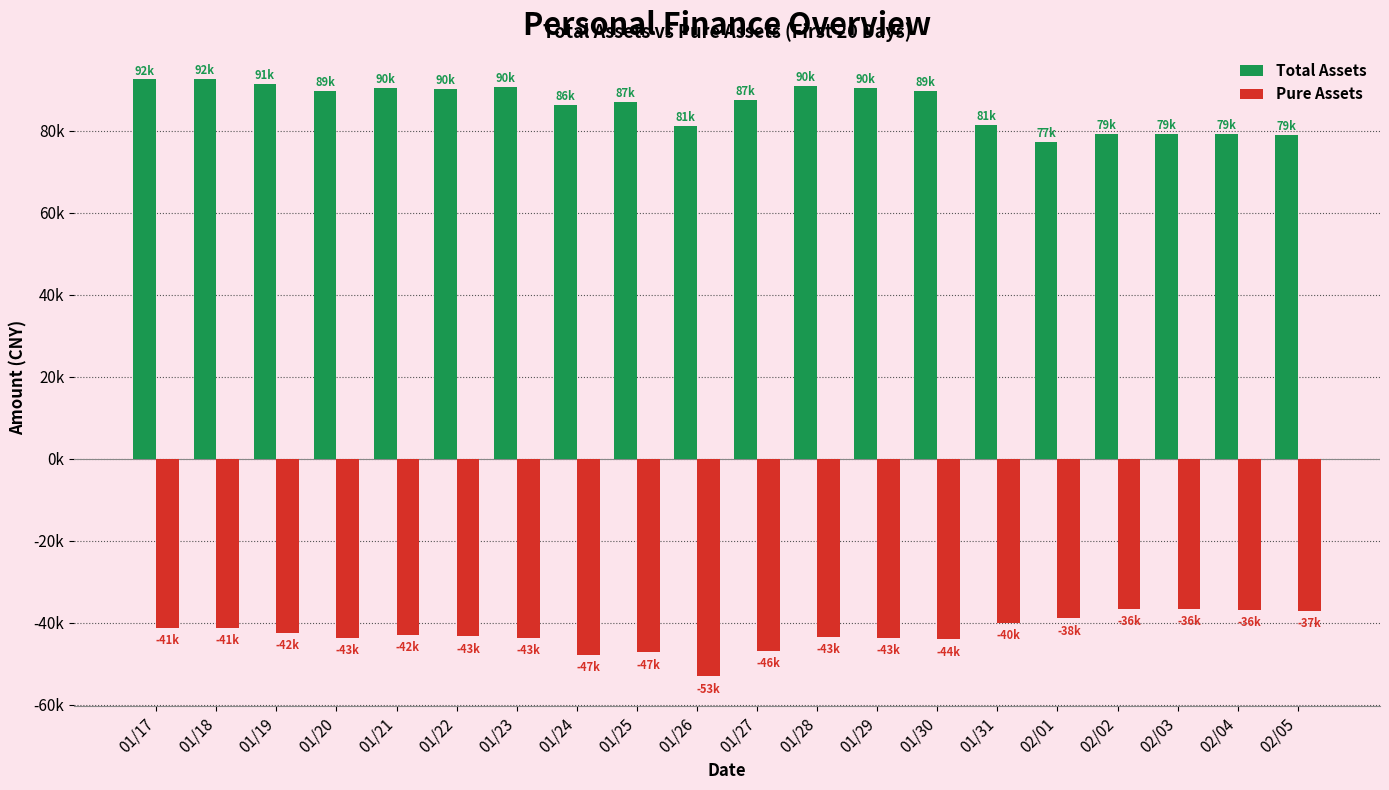

Between 01/22 and 01/27, which series saw the biggest shift?

Pure Assets